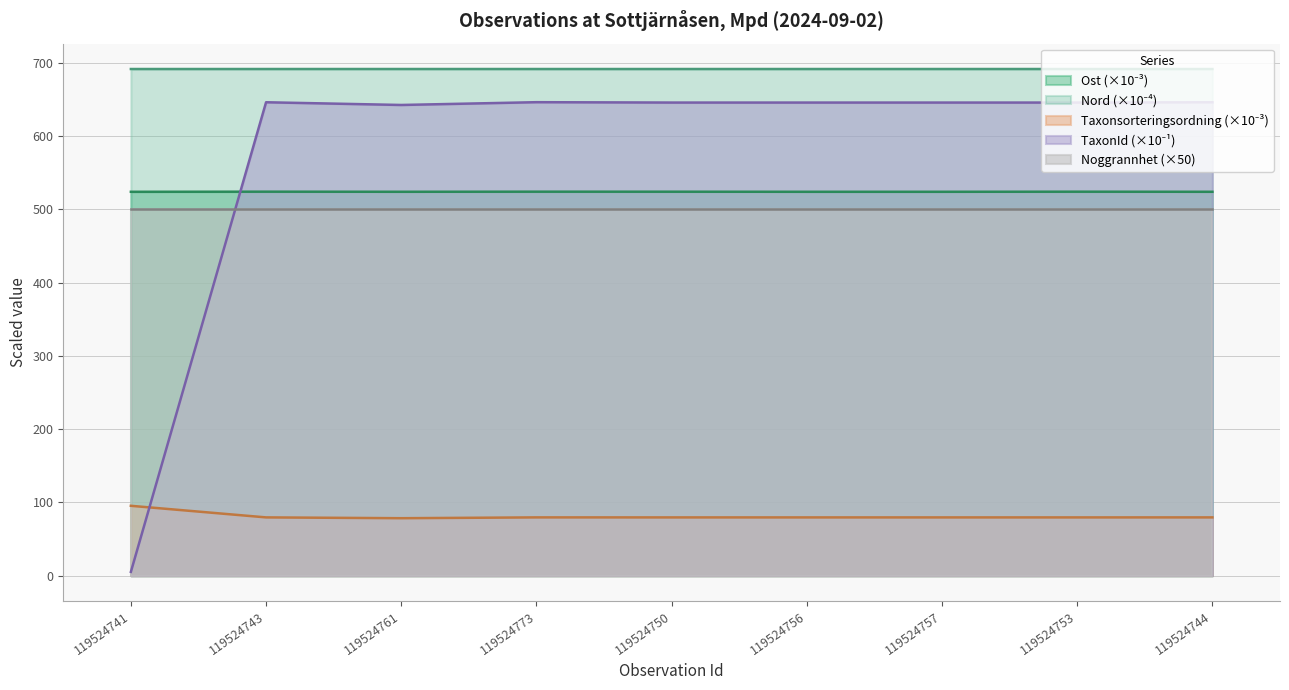

What is the greatest value displayed?

691.6